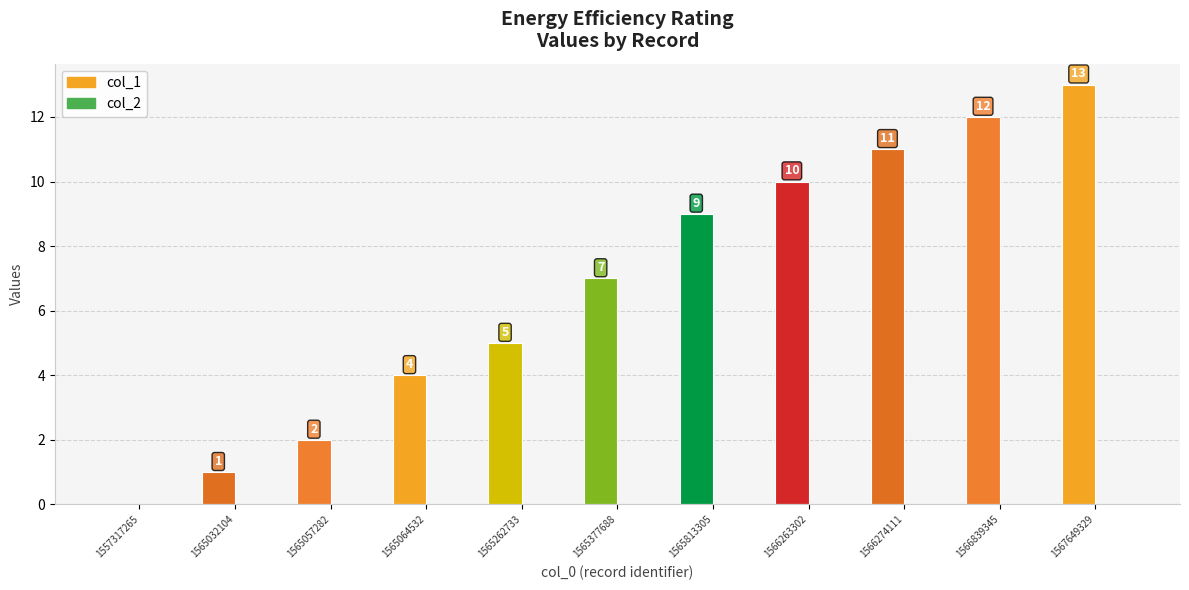

Between 1565064532 and 1566263302, which is larger?

1566263302